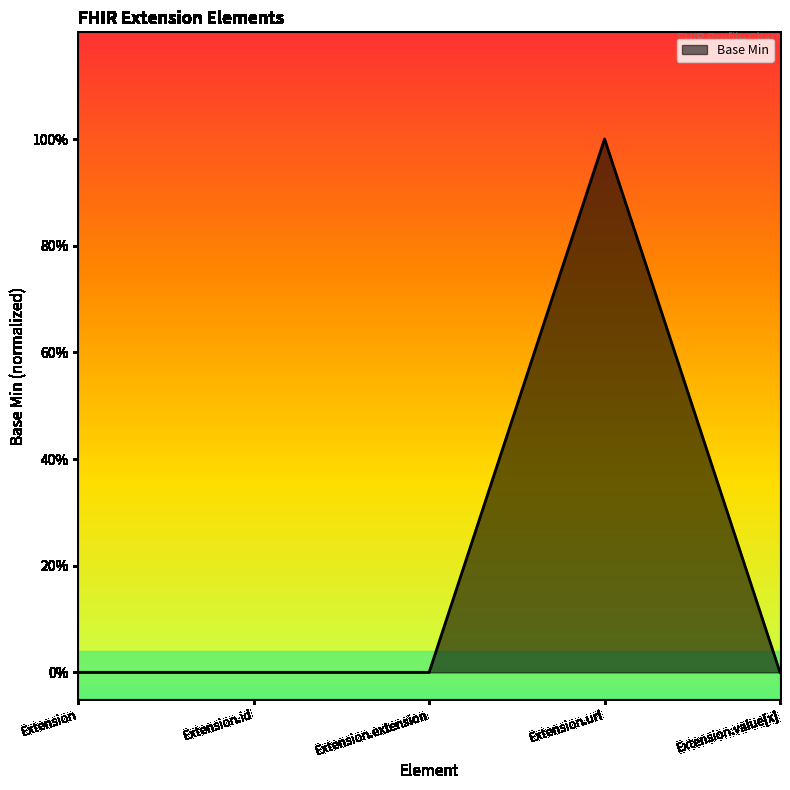

List the labels in order of value, largest first.

Extension.url, Extension, Extension.id, Extension.extension, Extension.value[x]